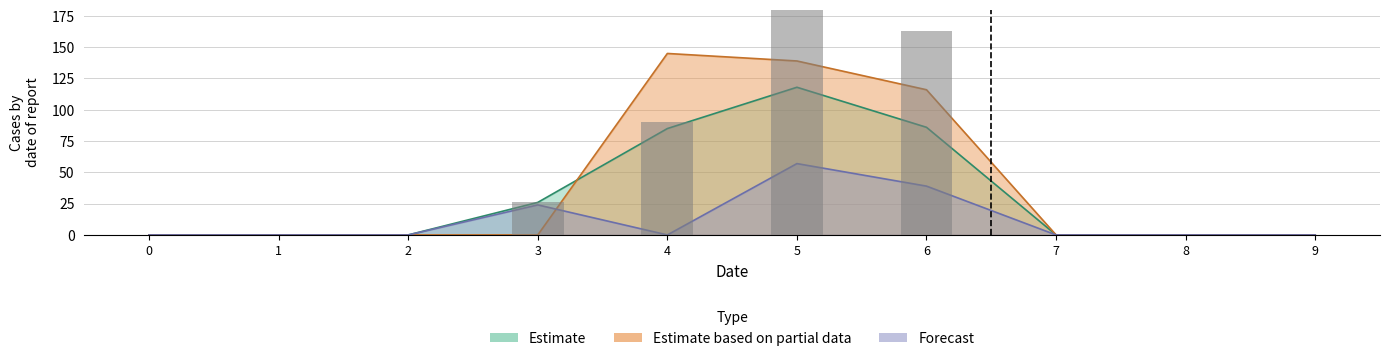

What is the difference between the second highest and minimum values in the 2 series?

39